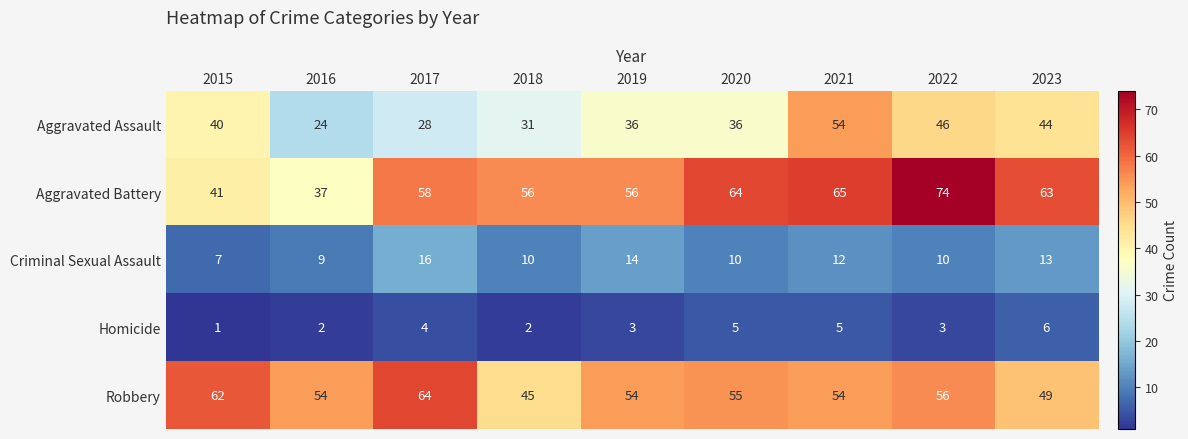

Which label corresponds to the largest value in the chart?

2022